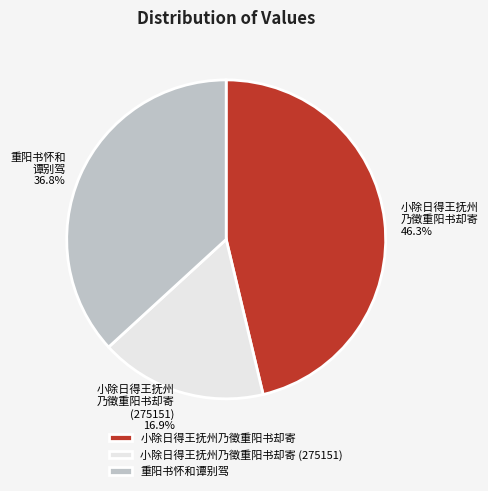

What is the ratio of the value at 小除日得王抚州乃徵重阳书却寄 to the value at 小除日得王抚州乃徵重阳书却寄 (275151)?

2.7